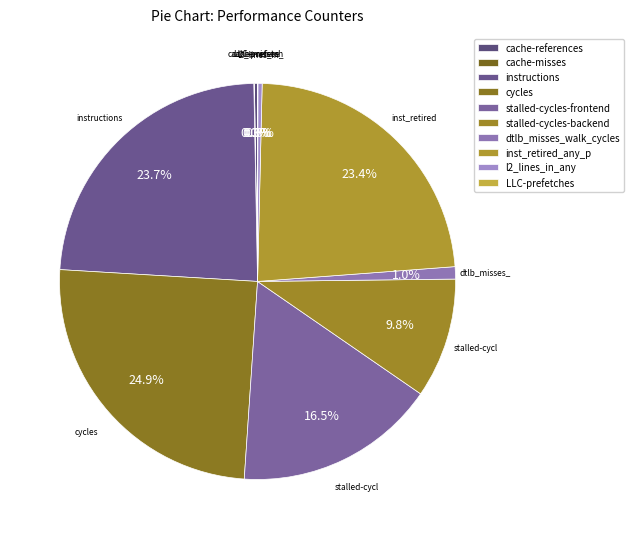

What is the change in value from stalled-cycles-frontend to dtlb_misses_walk_cycles?

-12235593100